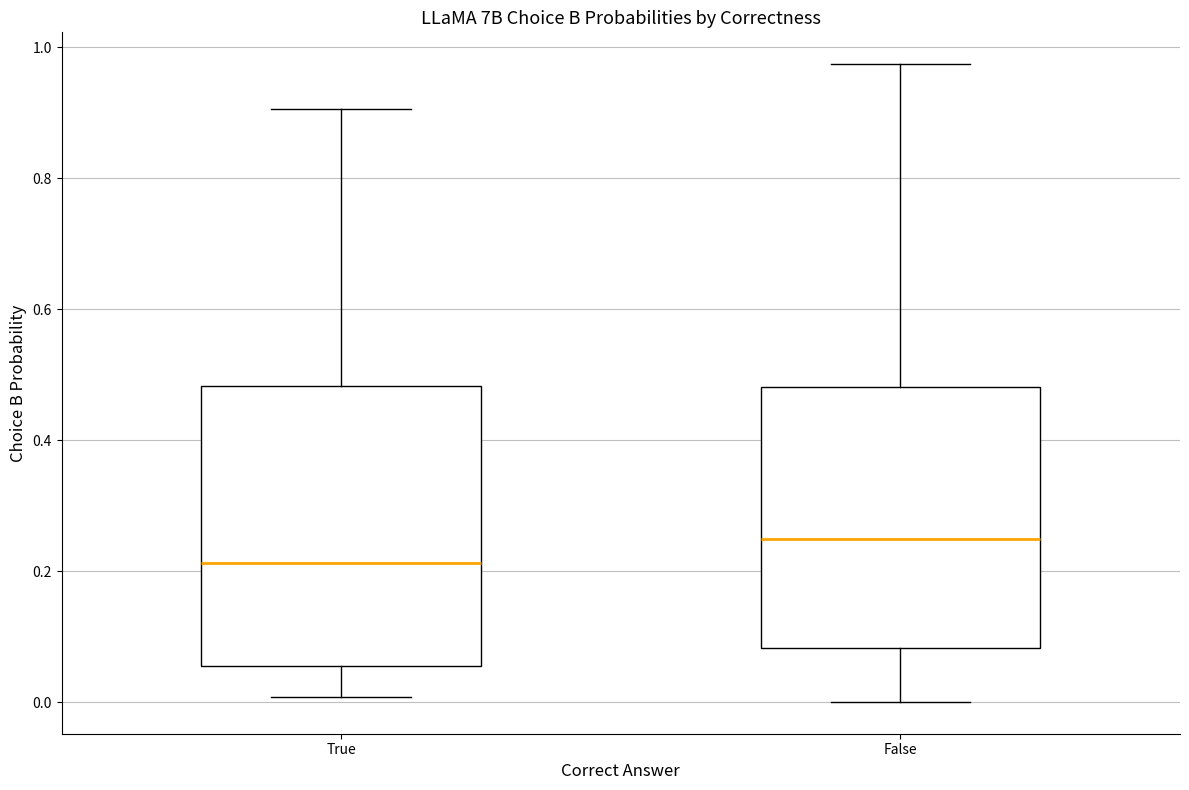

Reading left to right, transcribe this box plot: for each box, give where its median line is, the range the box spans, and where its two whiskers end, as read against the y-axis. The values are not printed on the chart, so give them approximately, as read against the axis.

True: median 0.22, box 0.06 to 0.48, whiskers 0.00 to 0.90
False: median 0.24, box 0.08 to 0.48, whiskers 0.00 to 0.98